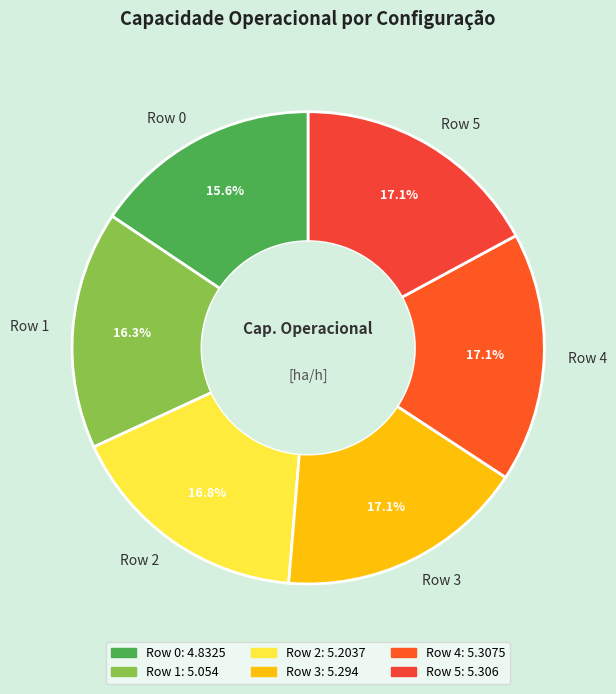

What percentage is NOT represented by Row 4?

82.9%